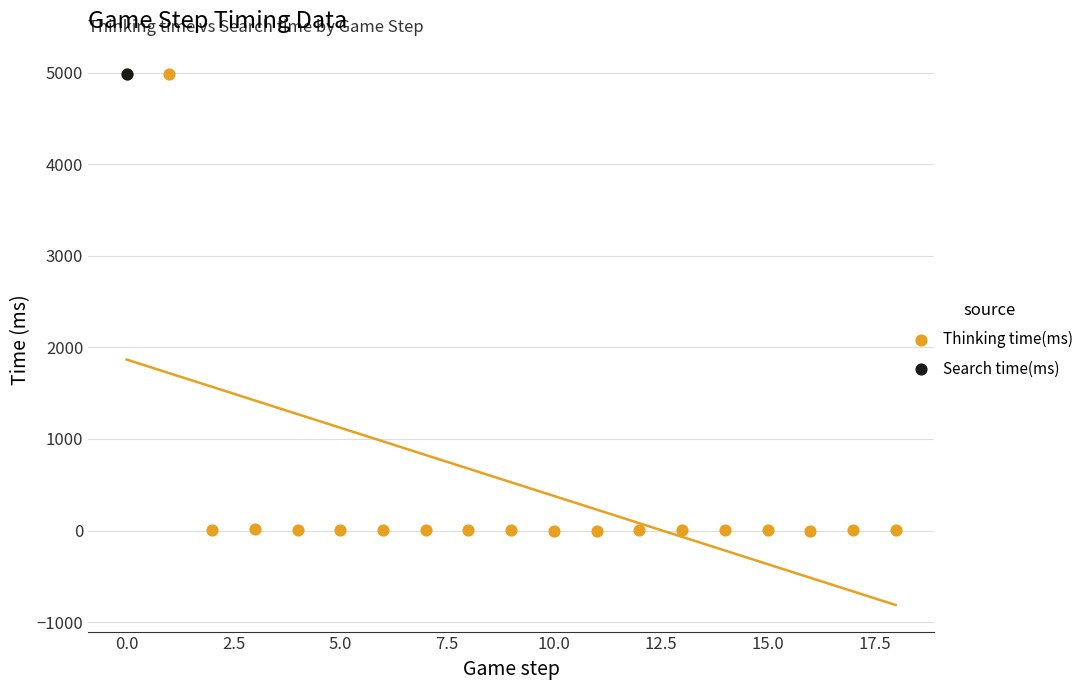

What are all the series names shown in the legend?

Thinking time(ms), Search time(ms)